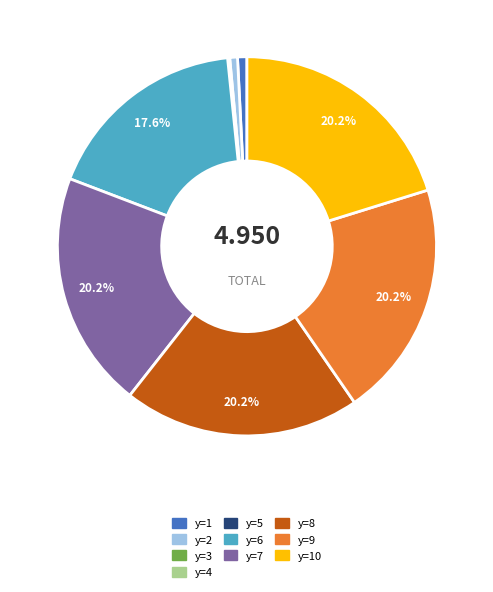

Combined, do y=7 and y=10 account for over 50%?

No